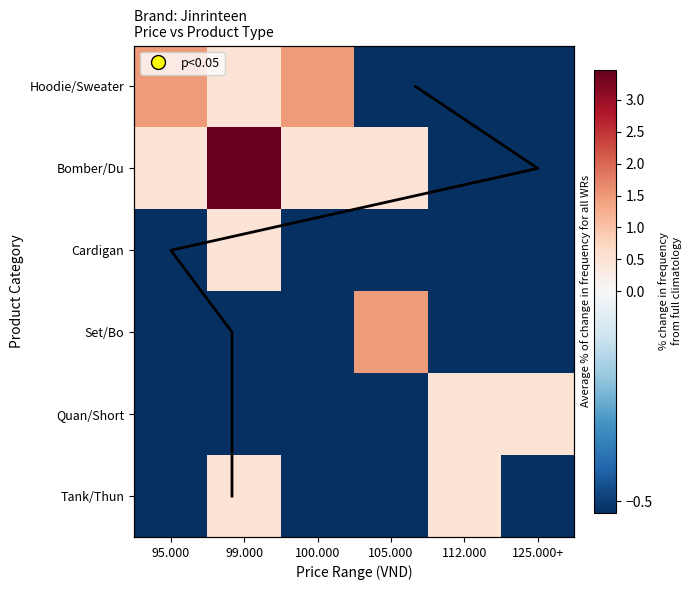

What is the sum of the Bomber/Du values at 95.000 and 99.000?

3.9